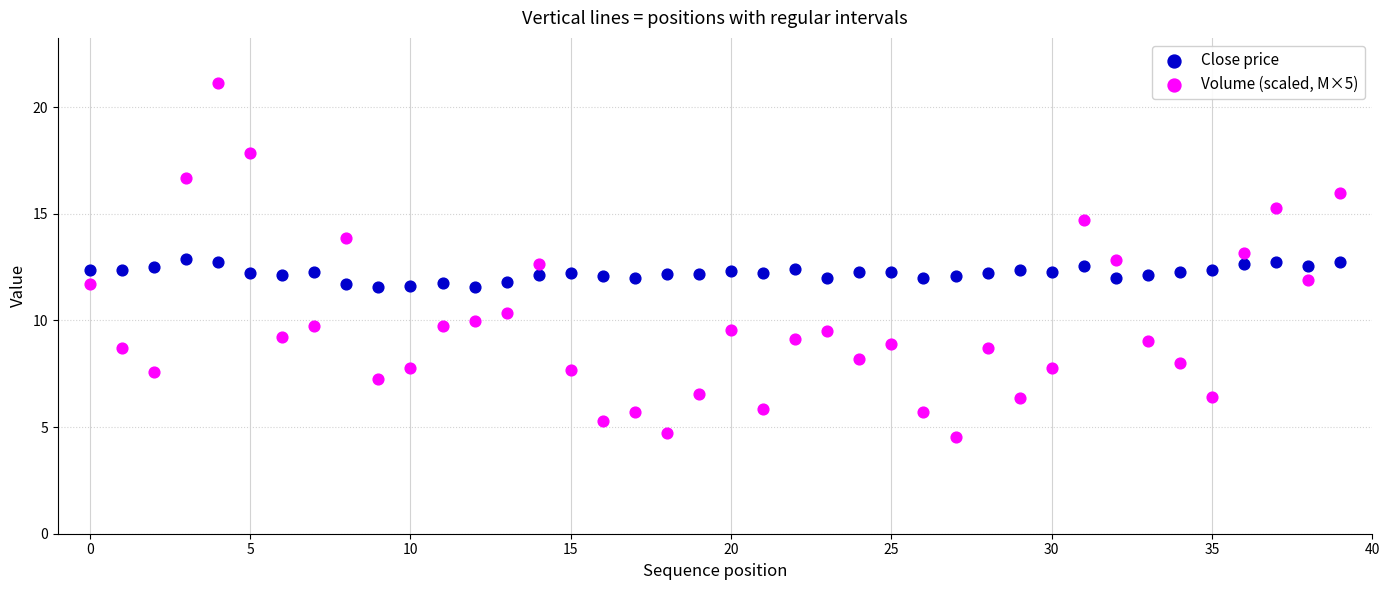

Which series reaches the minimum Y coordinate?

Volume (scaled, M×5)